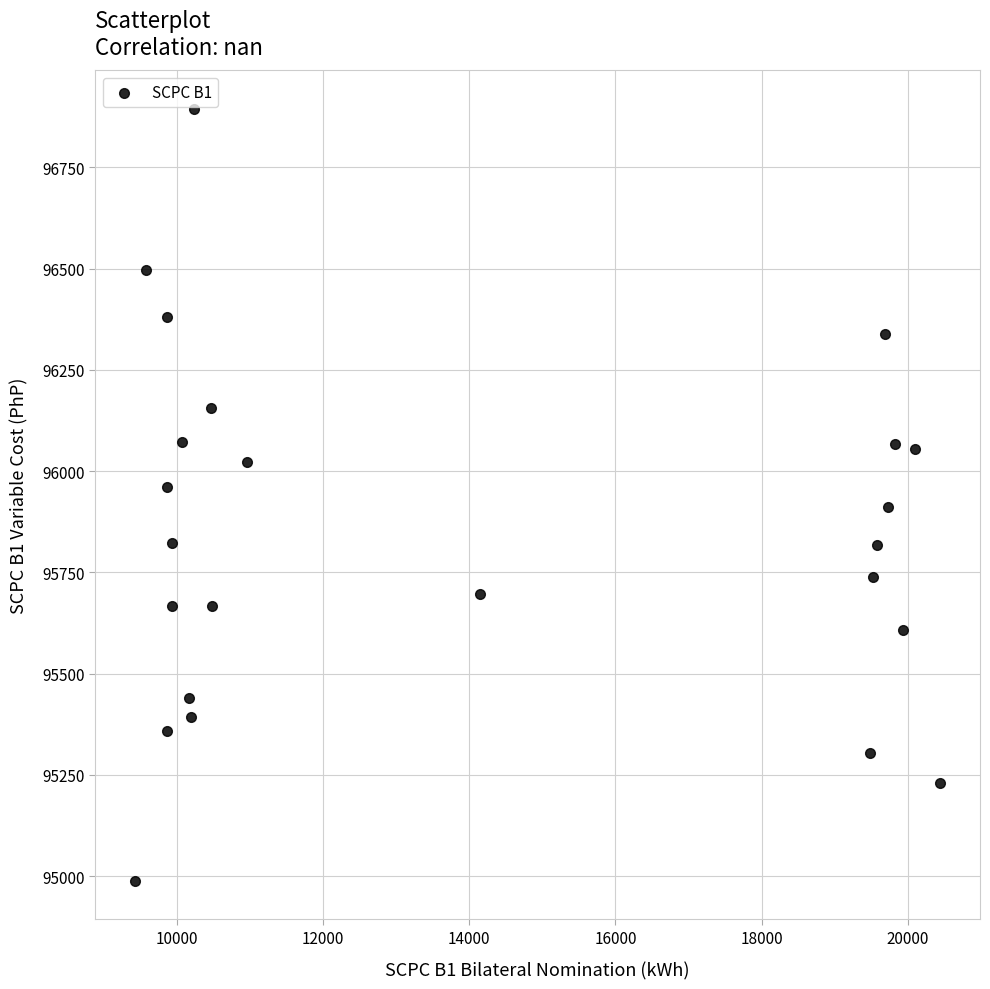

What is the range of X values (max minus min)?

11013.7